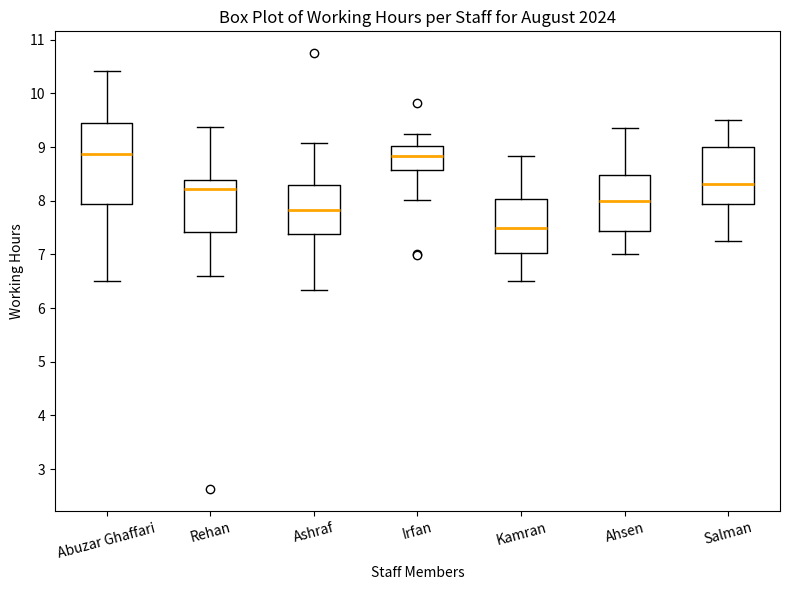

Which box is the tallest, from its lower edge to its upper edge?

Abuzar Ghaffari